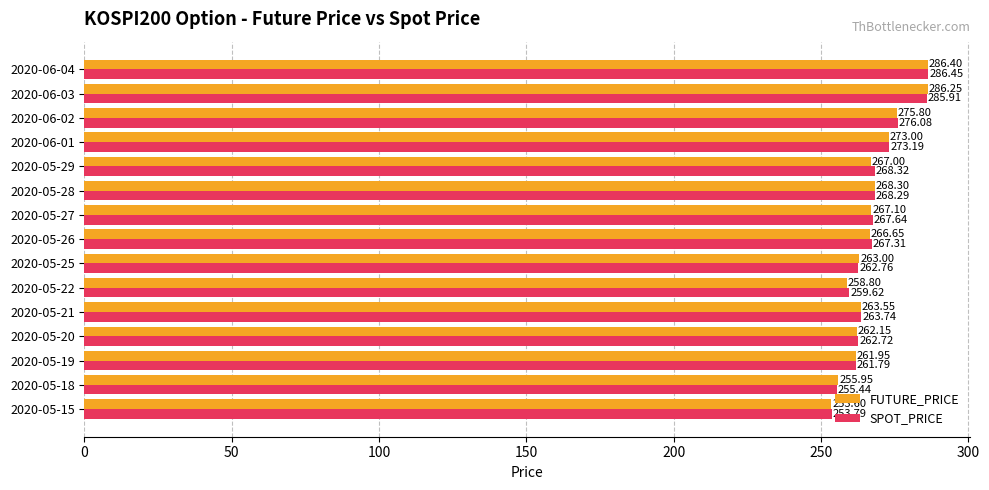

List the series in order of their overall mean, highest first.

SPOT_PRICE, FUTURE_PRICE